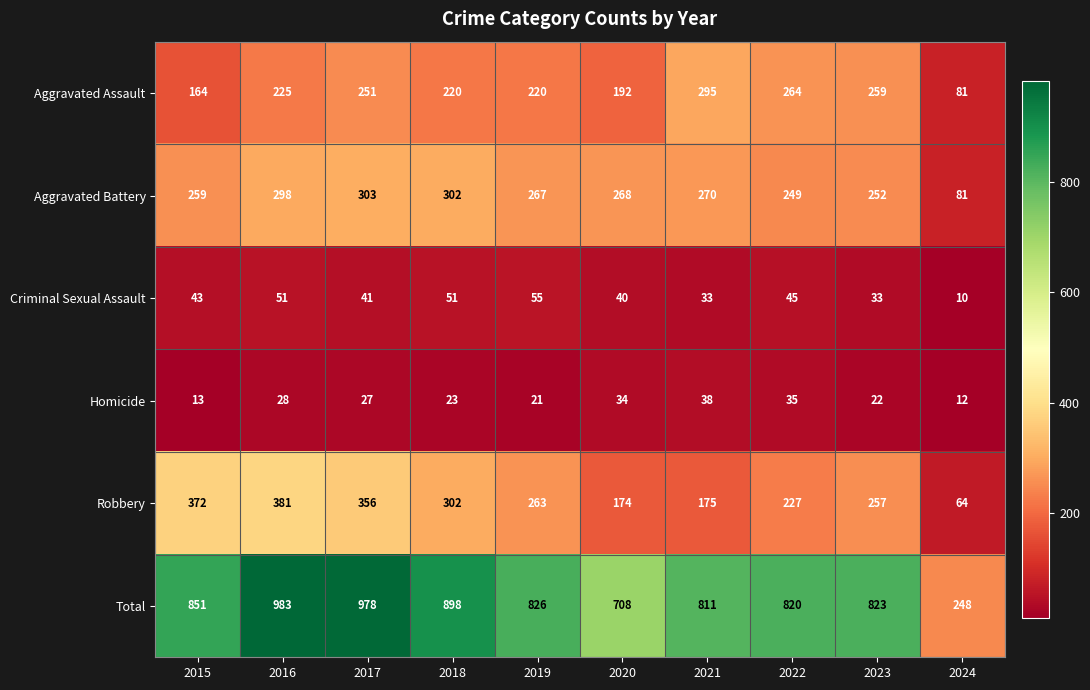

Rank the series at 2020 from lowest to highest value.

Homicide, Criminal Sexual Assault, Robbery, Aggravated Assault, Aggravated Battery, Total